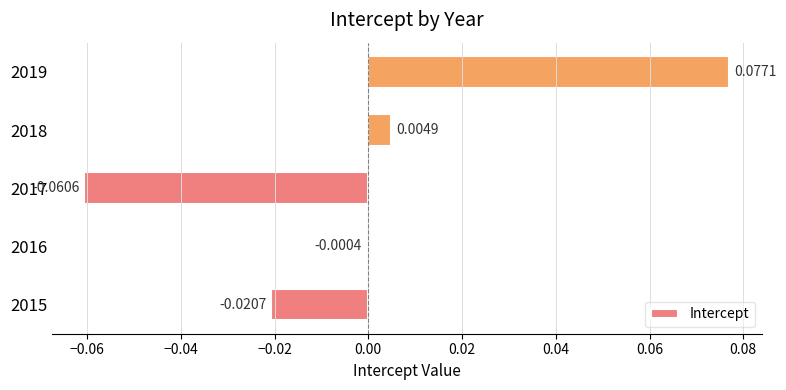

What is the change in value from 2016 to 2019?

+0.1